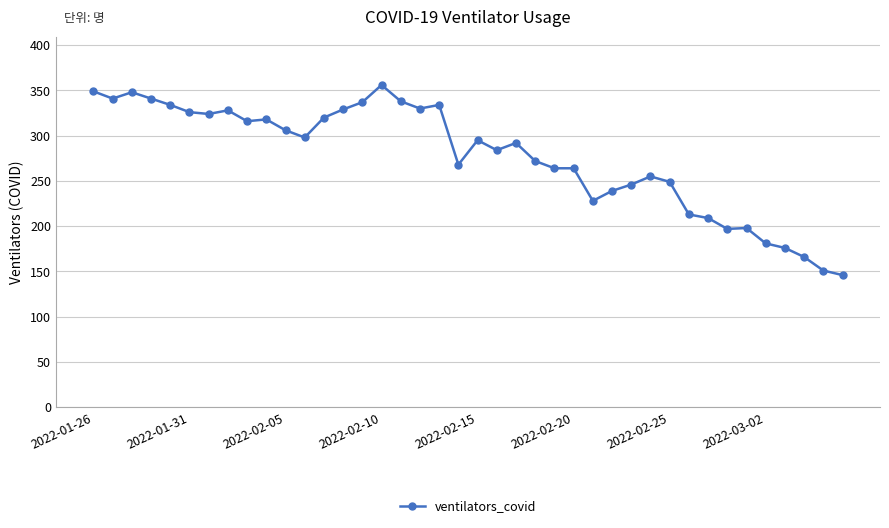

What is the value of the 28th point from the left?

239